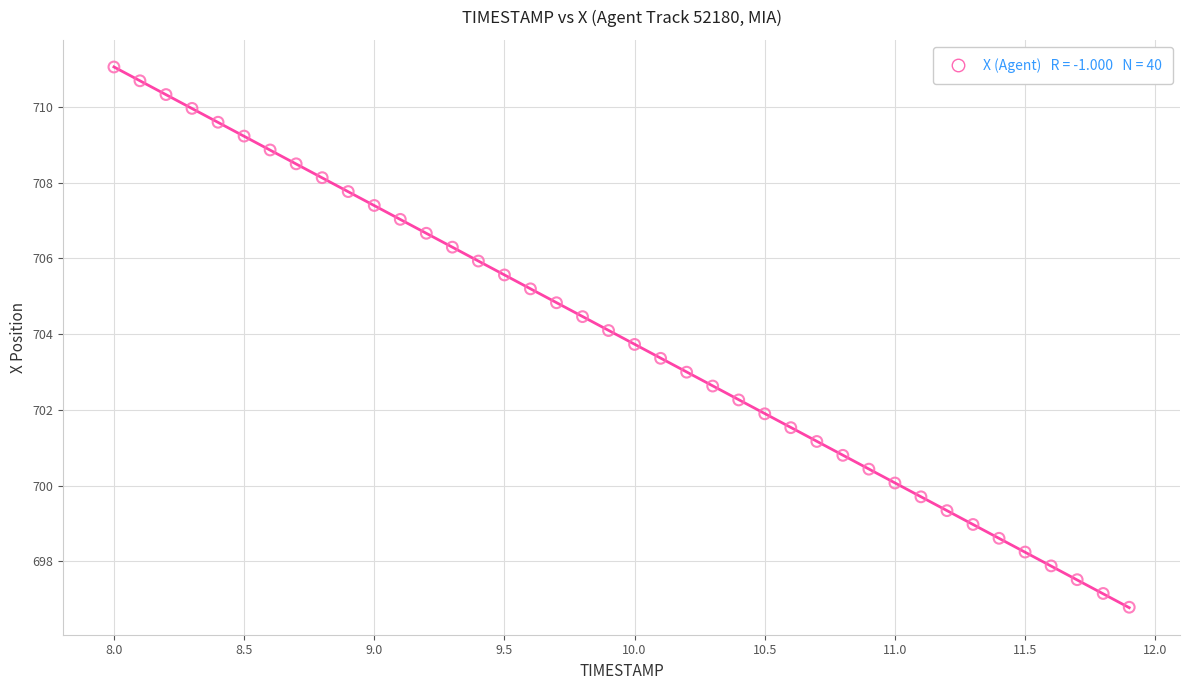

What is the range of X values (max minus min)?

3.9